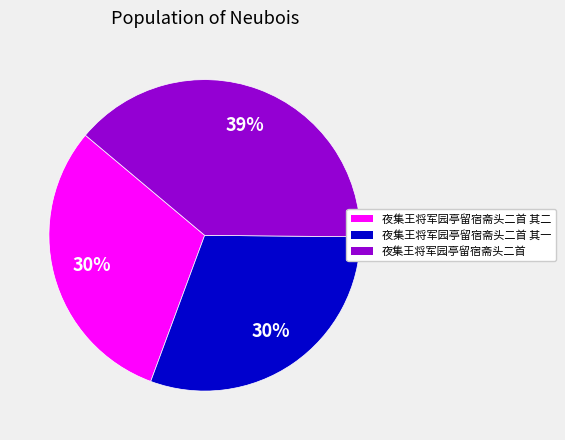

What is the largest slice in the pie chart?

夜集王将军园亭留宿斋头二首